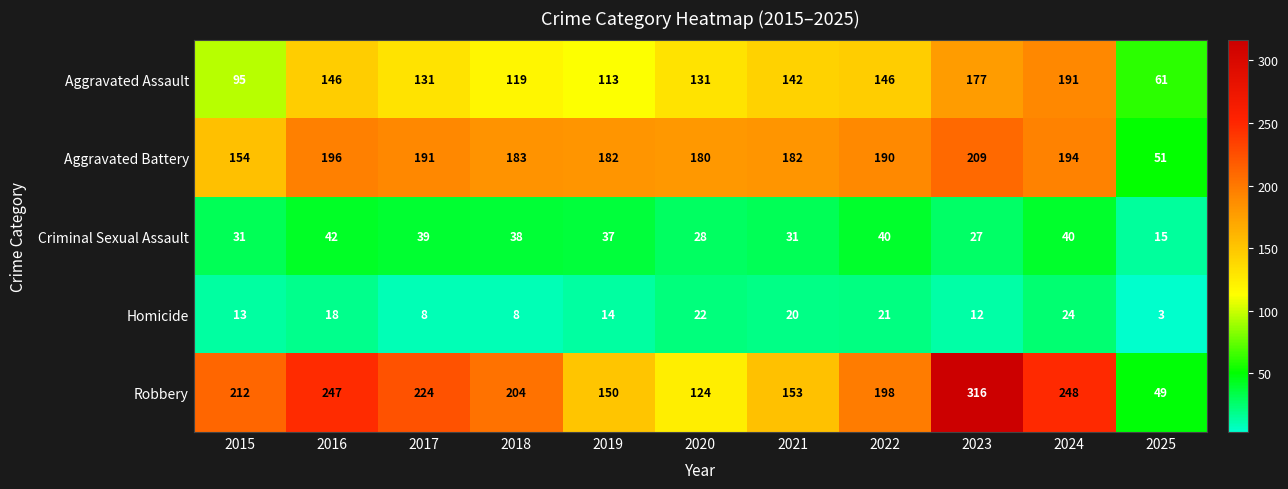

Which series has the largest range (max minus min)?

Robbery